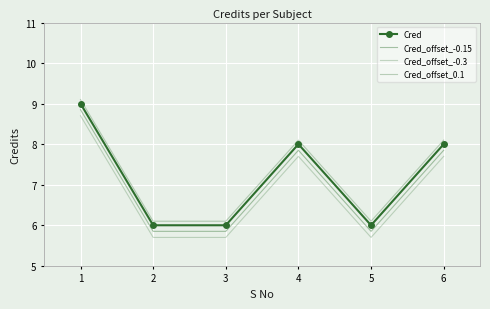

Reading left to right, list all the values displayed in this chart.

Cred: 1=9.0	2=6.0	3=6.0	4=8.0	5=6.0	6=8.0
Cred_offset_-0.15: 1=8.8	2=5.8	3=5.8	4=7.8	5=5.8	6=7.8
Cred_offset_-0.3: 1=8.7	2=5.7	3=5.7	4=7.7	5=5.7	6=7.7
Cred_offset_0.1: 1=9.1	2=6.1	3=6.1	4=8.1	5=6.1	6=8.1